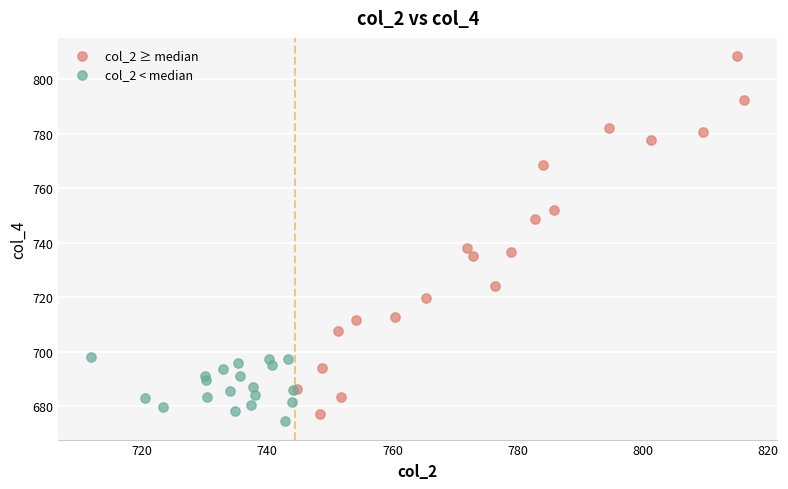

Which series contains the lowest Y value?

col_2 < median